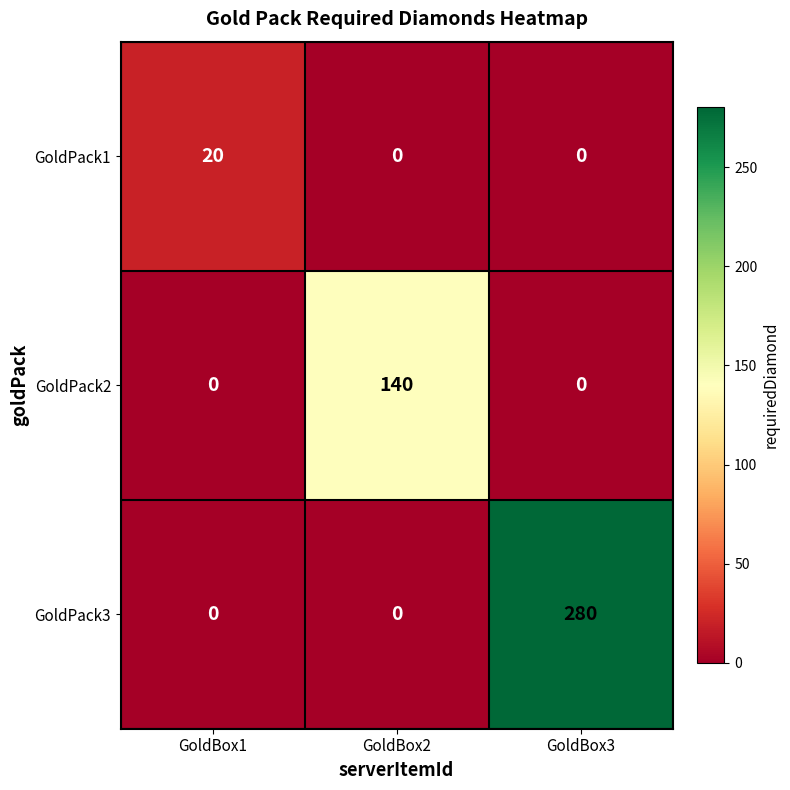

What is the spread (max minus min) of values at GoldBox2?

140